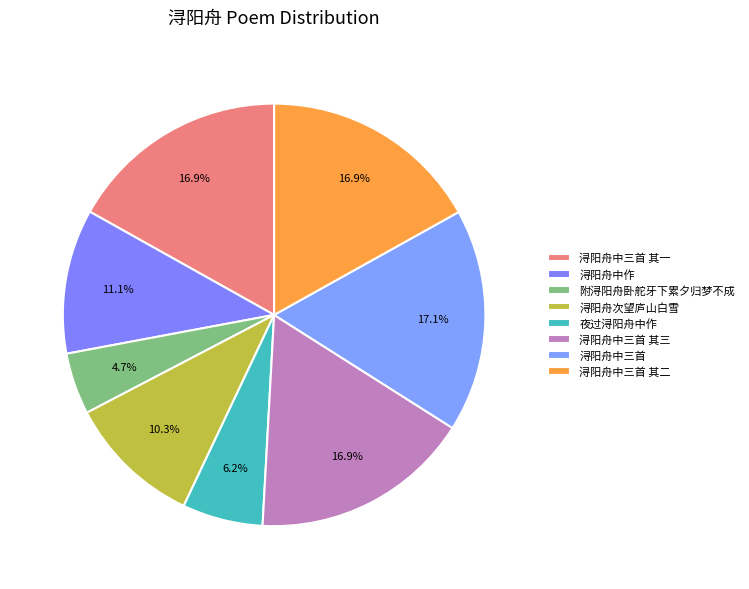

Count the number of slices in the pie.

8